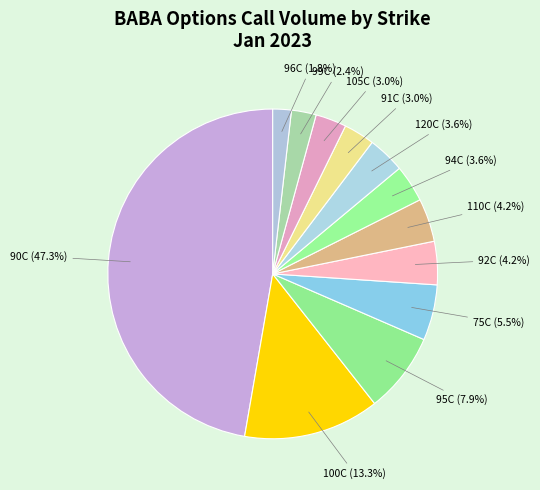

Is 91C the majority of the pie?

No